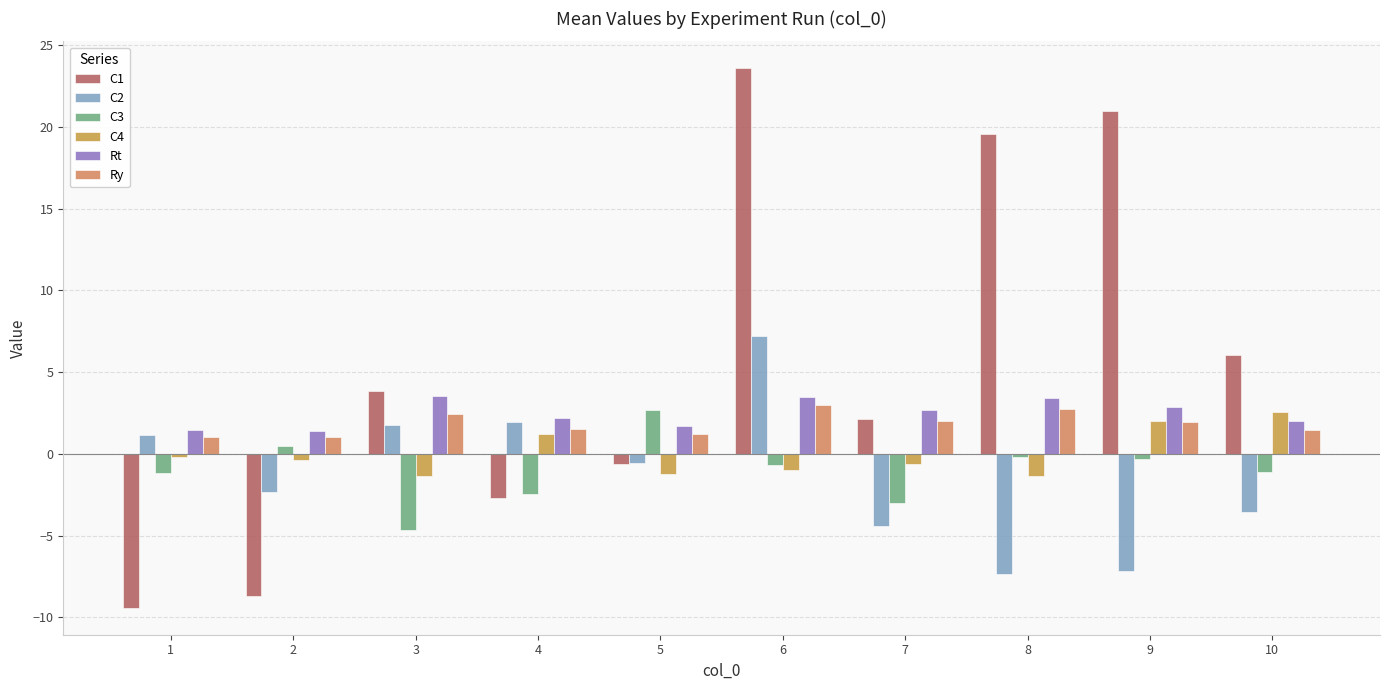

How many values in C4 are above zero?

3